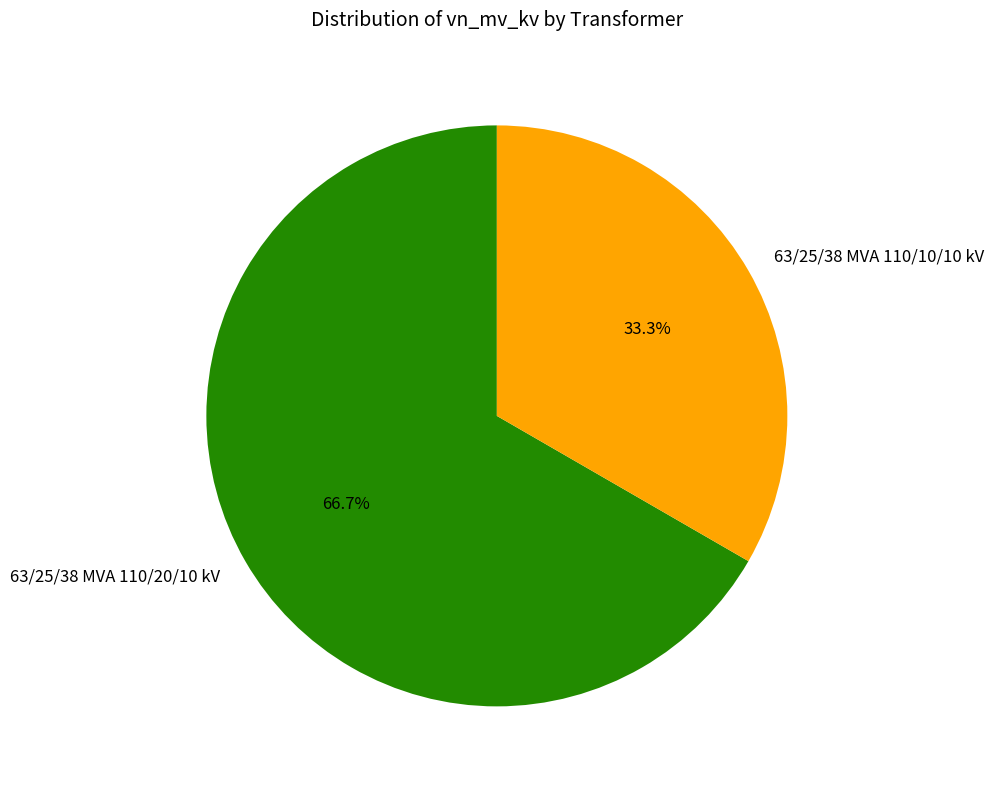

Approximately how many times larger is the value at 63/25/38 MVA 110/20/10 kV compared to 63/25/38 MVA 110/10/10 kV?

2.0